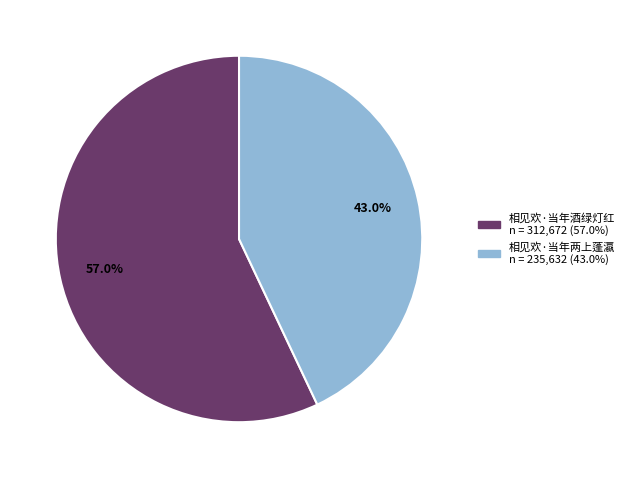

Is there a majority slice in this chart?

Yes